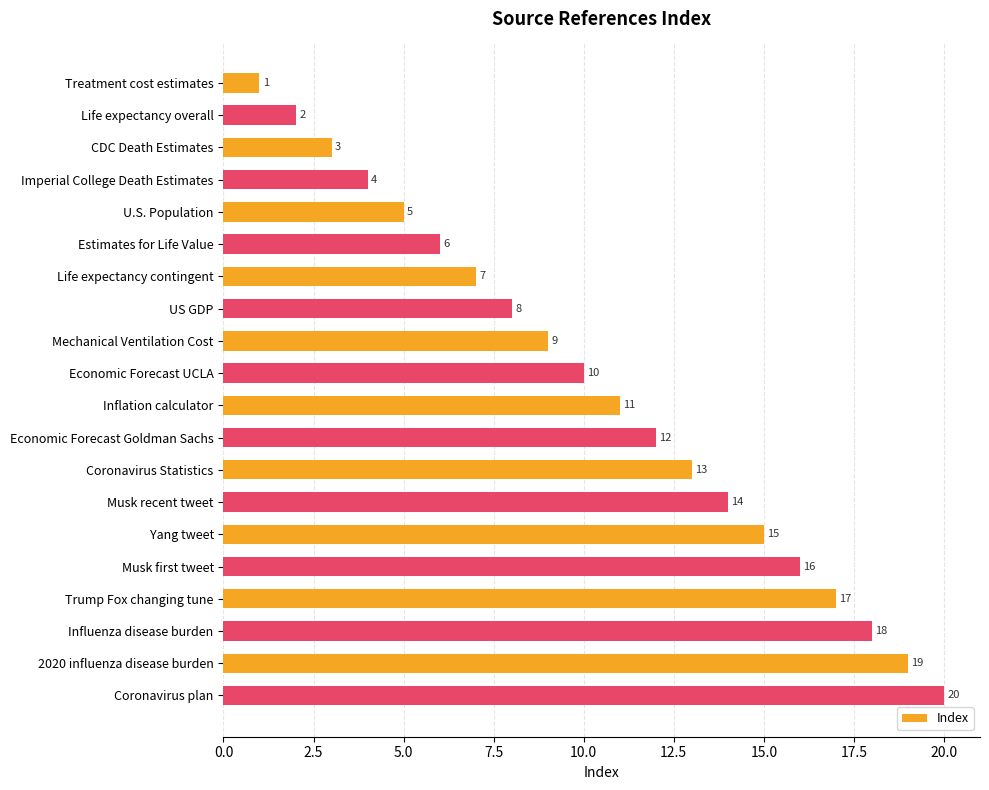

How many bars are there in total?

20